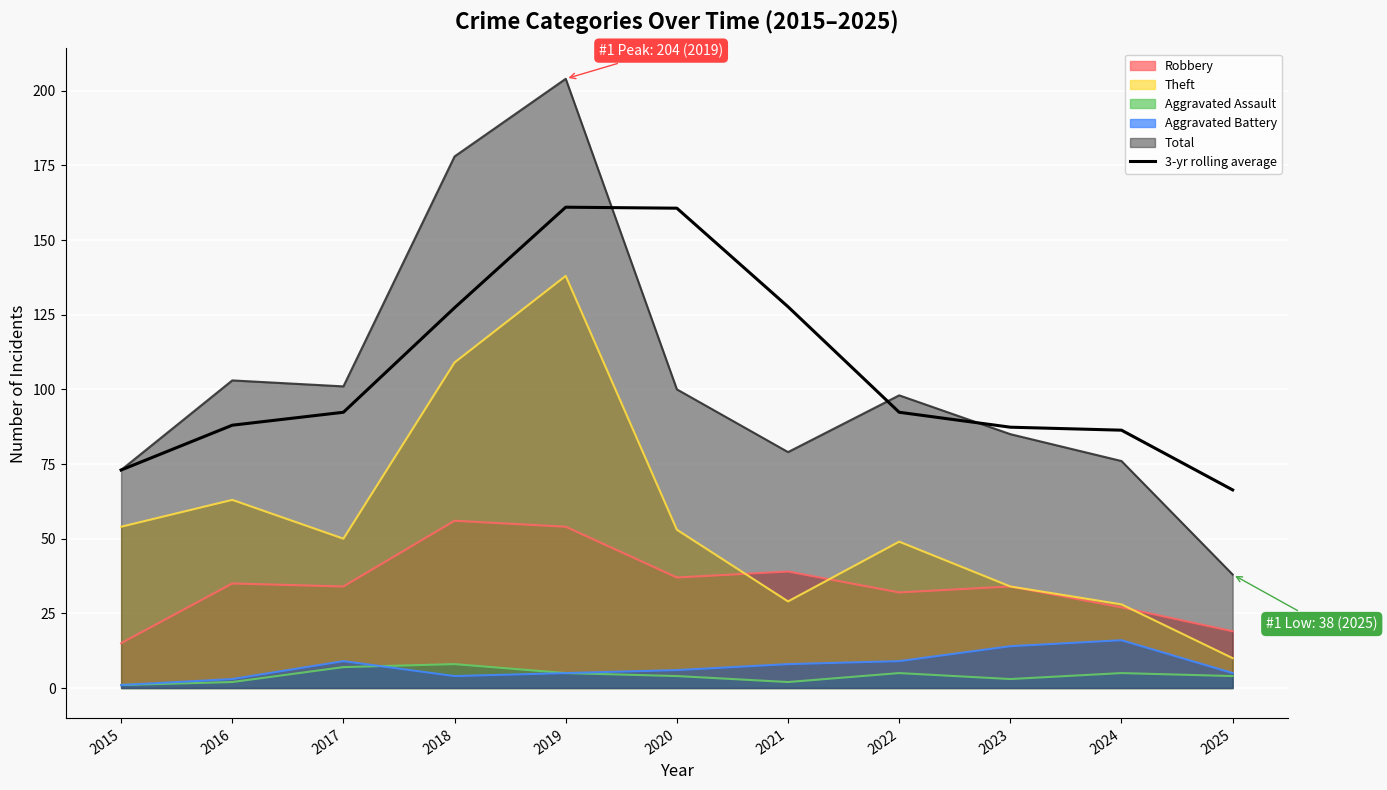

How many data points are less than 92?

5